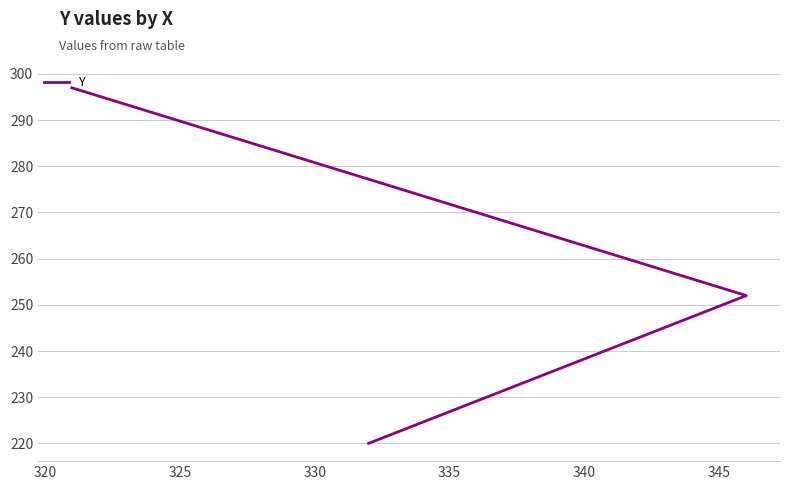

What is the value of the 2nd point from the left?

252